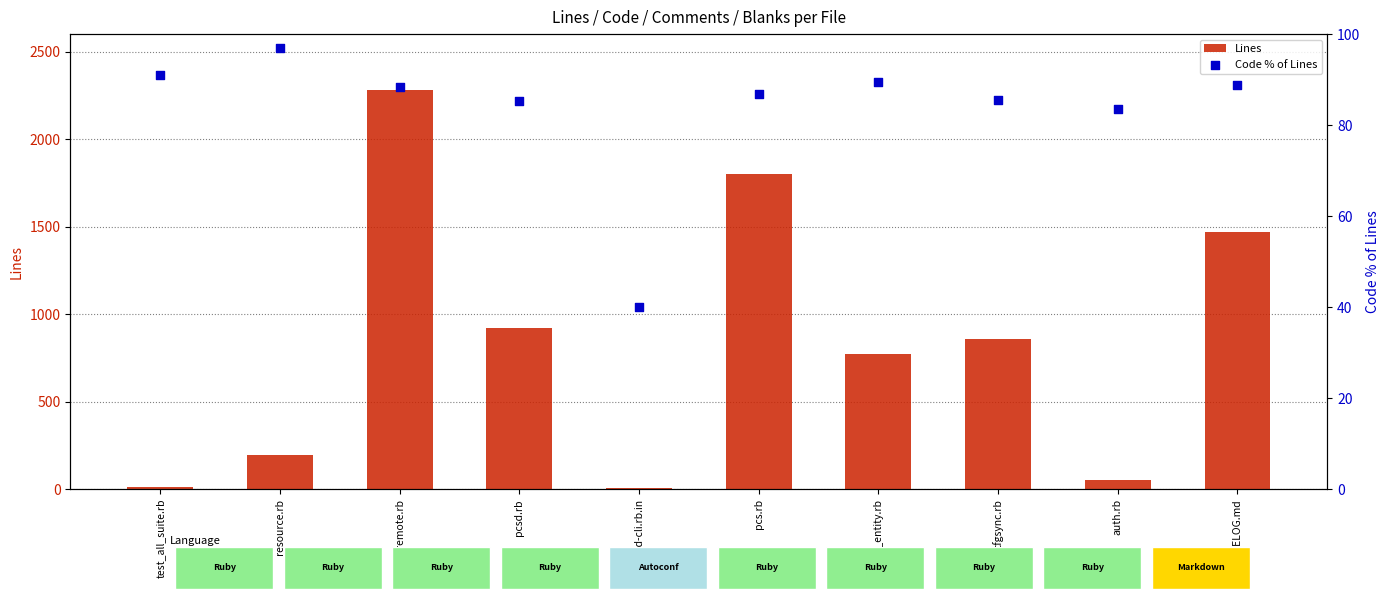

Which series contains the highest Y value?

Lines